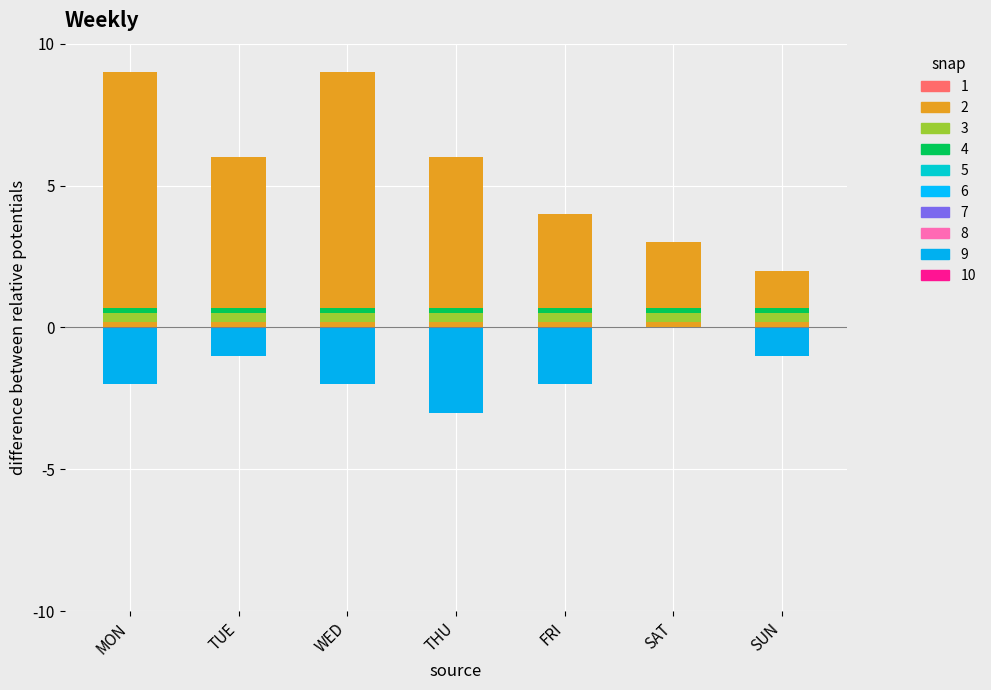

Count the 보통 values in the range -2 to -1.

5